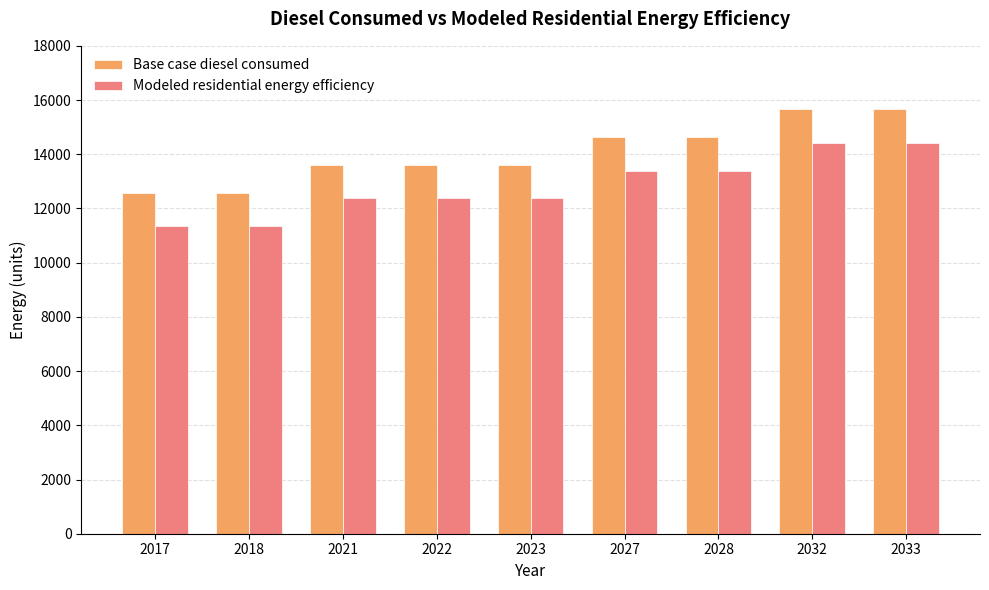

Where does the Modeled residential energy efficiency series first go above 12372?

2021